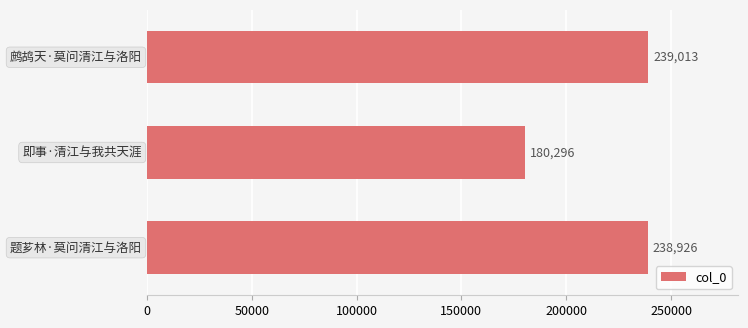

Reading bottom to top, what are all the values shown in this chart?

238926	180296	239013